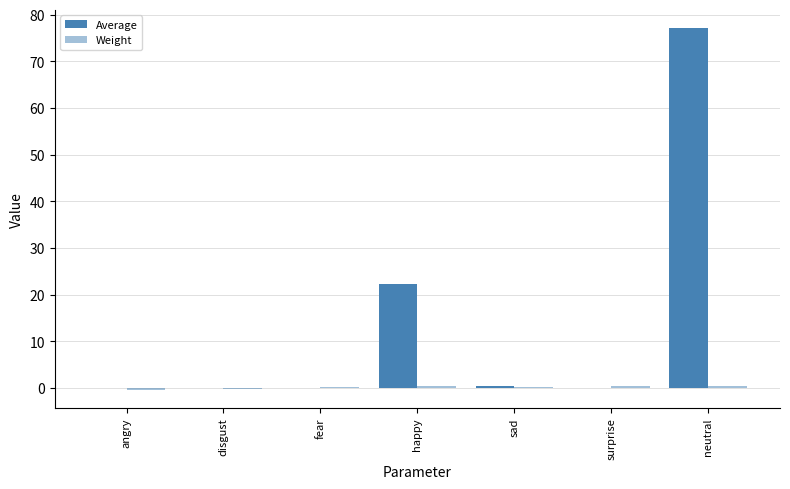

How many series are shown in this chart?

2